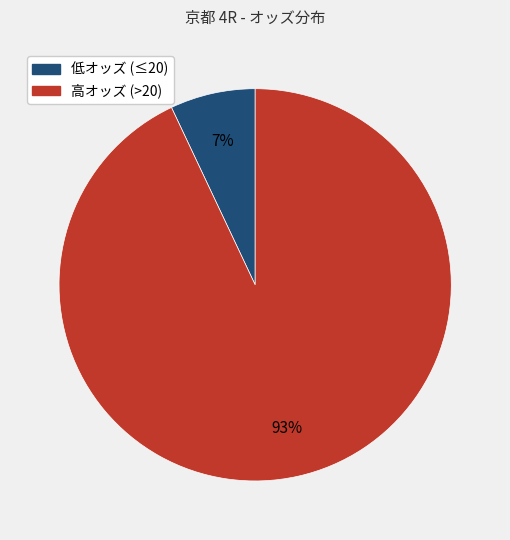

Is there any slice that represents more than half of the pie?

Yes